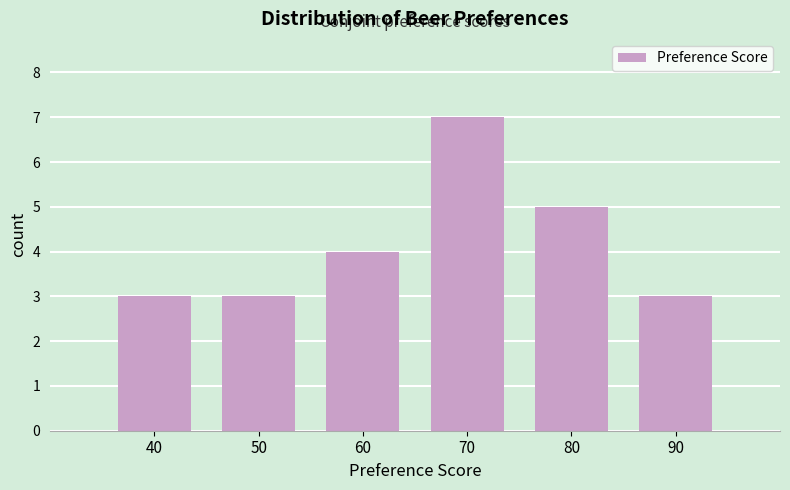

Reading right to left, extract all data points from this chart.

90=3	80=5	70=7	60=4	50=3	40=3